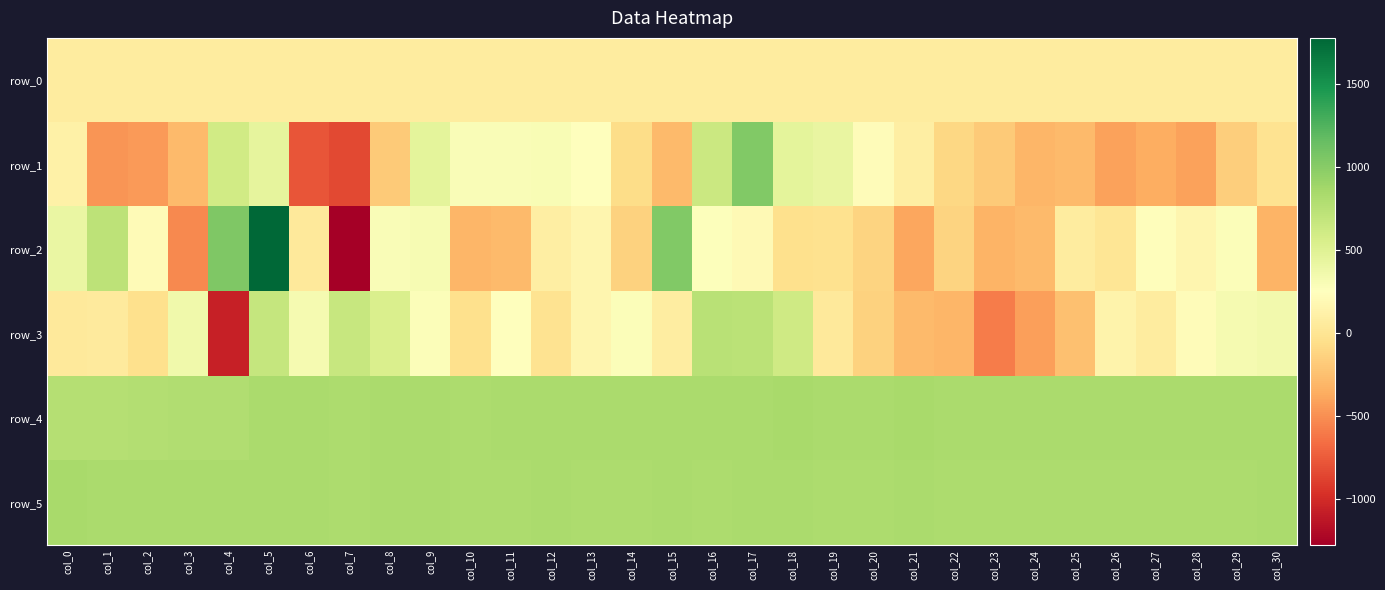

At which label is row_3 closest to -167?

col_20